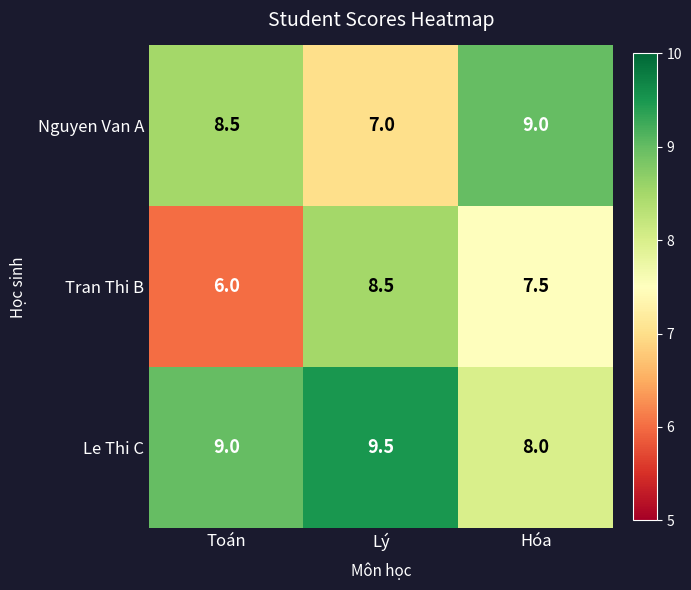

Rank the series at Hóa from highest to lowest value.

Nguyen Van A, Le Thi C, Tran Thi B